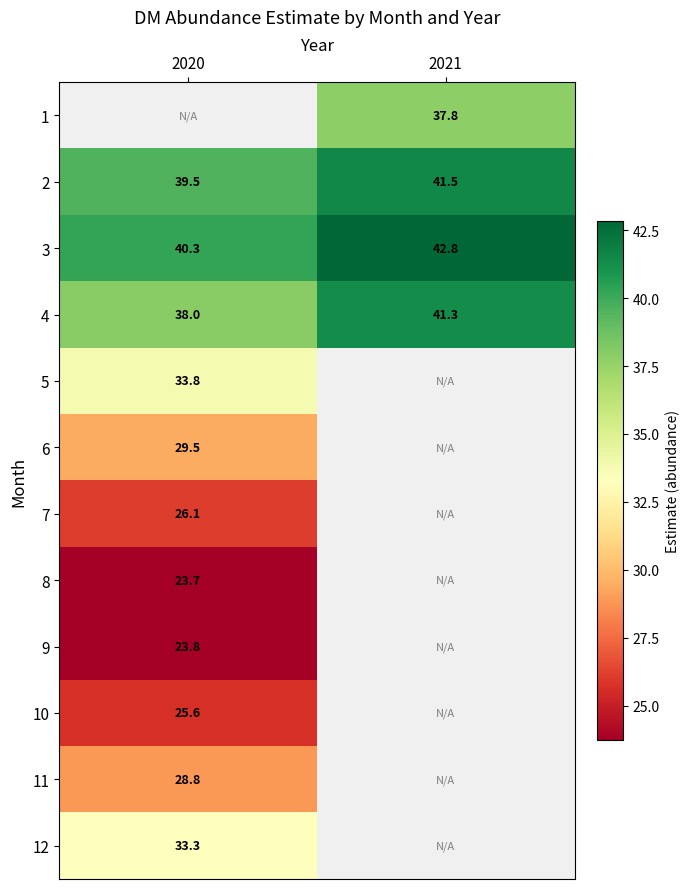

The 9 series shows 35.3 at 2020. True or false?

False